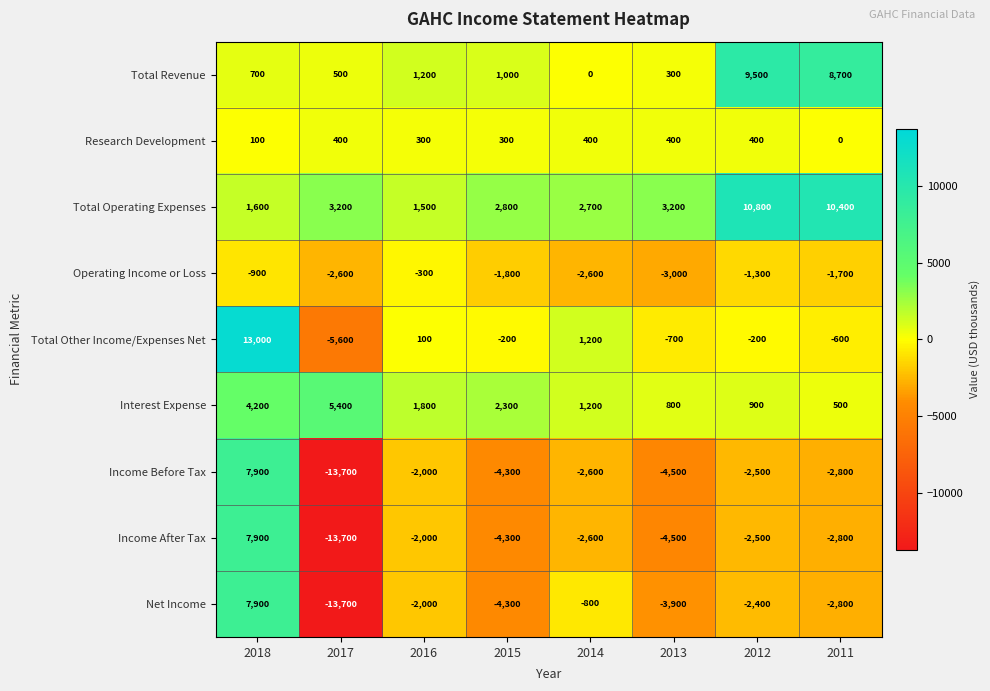

How many categories are shown in the chart?

8